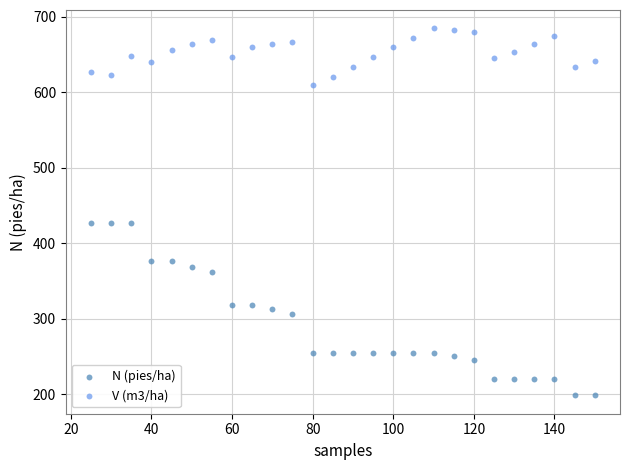

Which series contains the lowest Y value?

N (pies/ha)